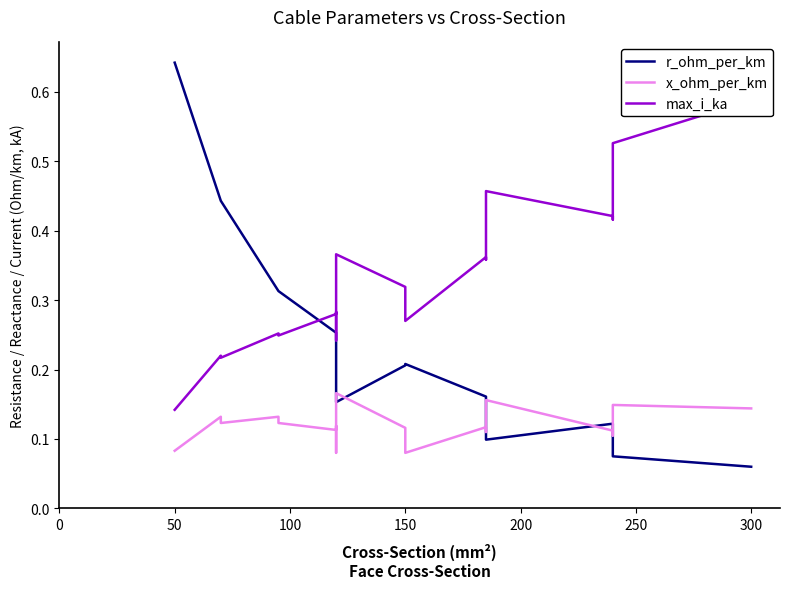

Reading left to right, transcribe all the data shown in this chart.

r_ohm_per_km: 0.6	0.4	0.4	0.3	0.3	0.3	0.3	0.2	0.2	0.2	0.2	0.2	0.2	0.2	0.1	0.1	0.1	0.1	0.1
x_ohm_per_km: 0.1	0.1	0.1	0.1	0.1	0.1	0.1	0.1	0.2	0.1	0.1	0.1	0.1	0.1	0.2	0.1	0.1	0.1	0.1
max_i_ka: 0.1	0.2	0.2	0.3	0.2	0.3	0.3	0.2	0.4	0.3	0.3	0.3	0.4	0.4	0.5	0.4	0.4	0.5	0.6